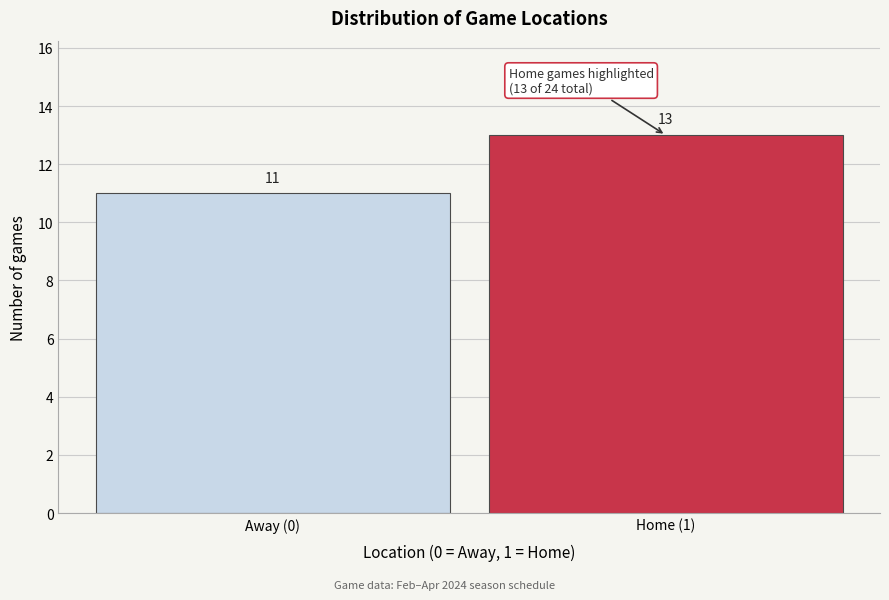

Reading left to right, list all the values displayed in this chart.

Away (0)=11	Home (1)=13